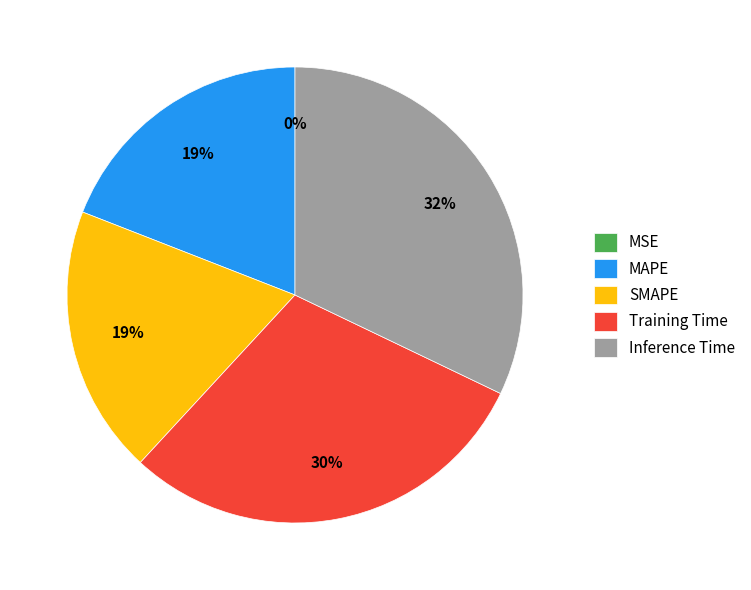

True or false: Inference Time accounts for 39% of the total.

False